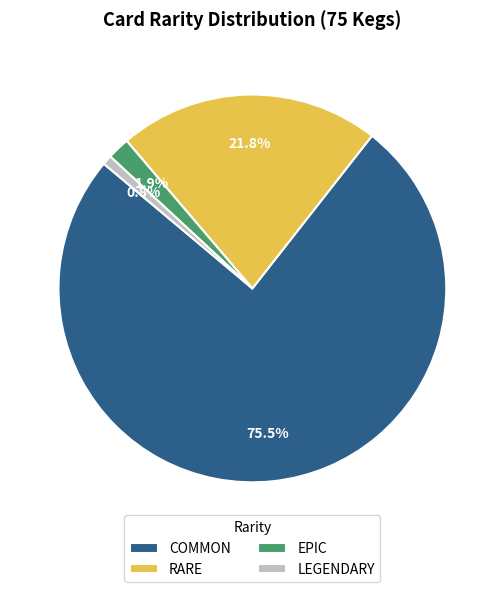

Do RARE and EPIC together represent more than half of the pie?

No